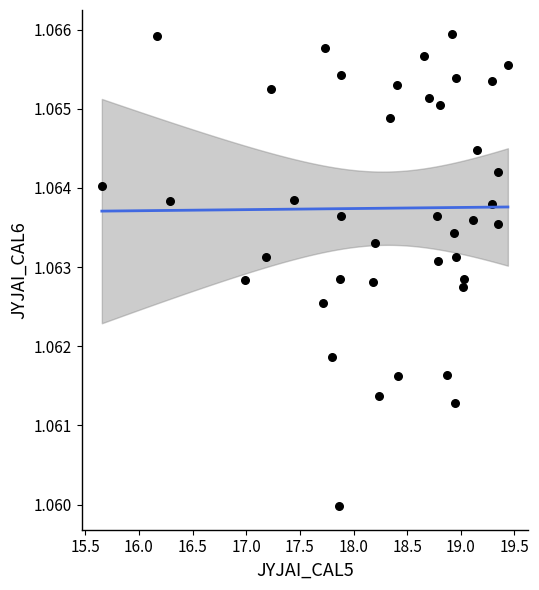

What is the range of X values (max minus min)?

3.8